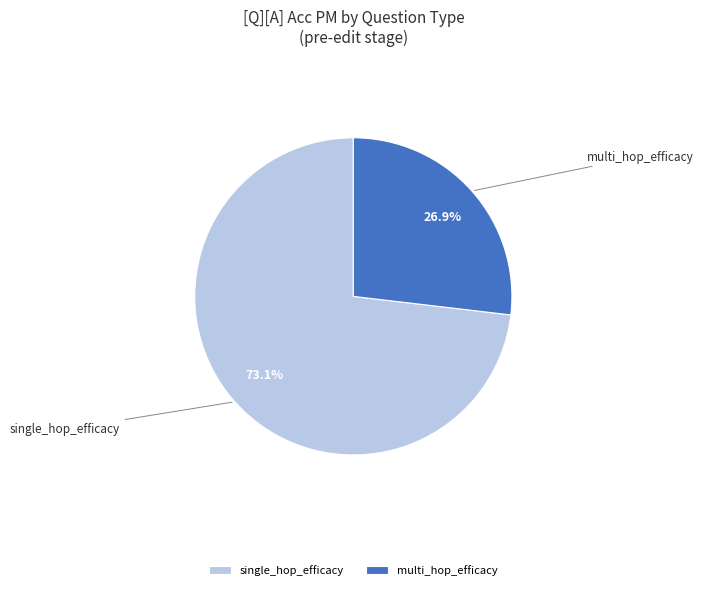

Which category accounts for the majority?

single_hop_efficacy